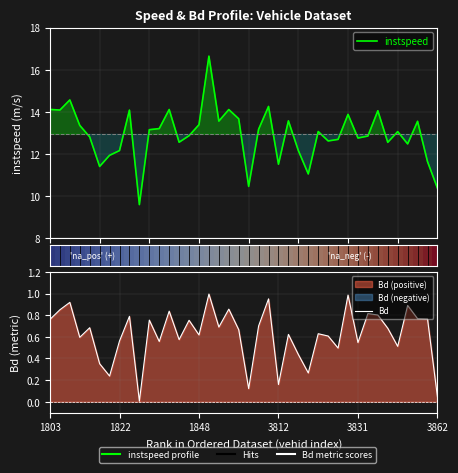

What is the sum of all instspeed values?

517.2